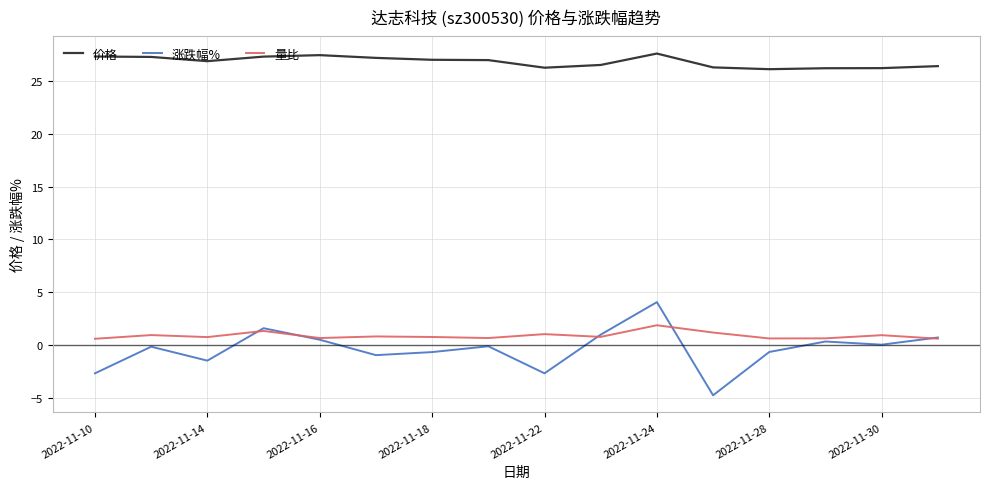

Which series has the largest range (max minus min)?

涨跌幅%